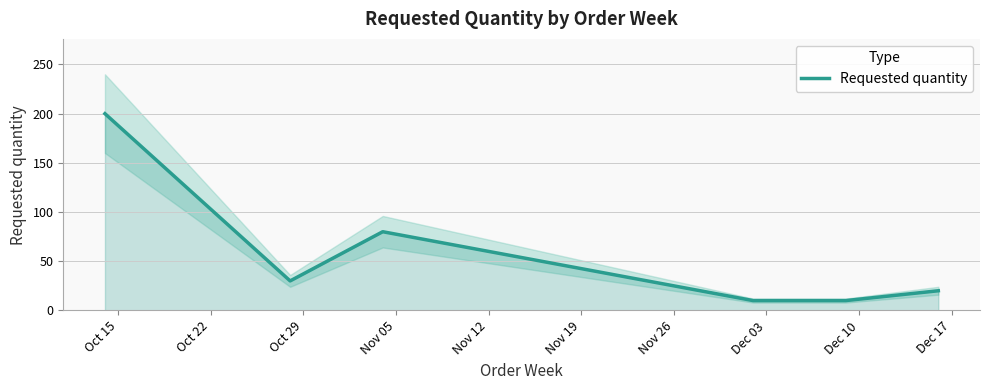

What is the minimum value for Requested quantity?

10